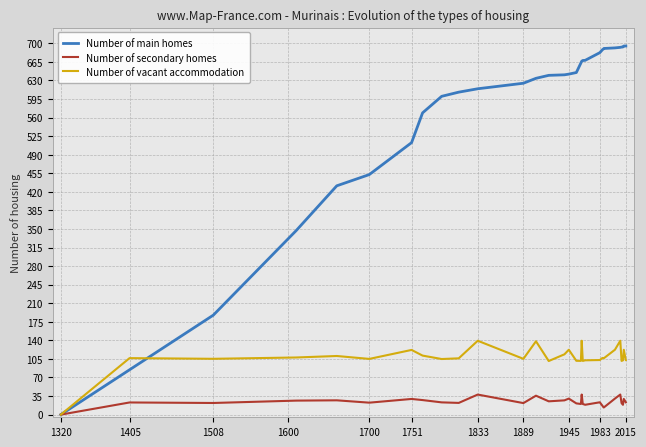

List the series in order of their peak value, highest first.

Number of main homes, Number of vacant accommodation, Number of secondary homes